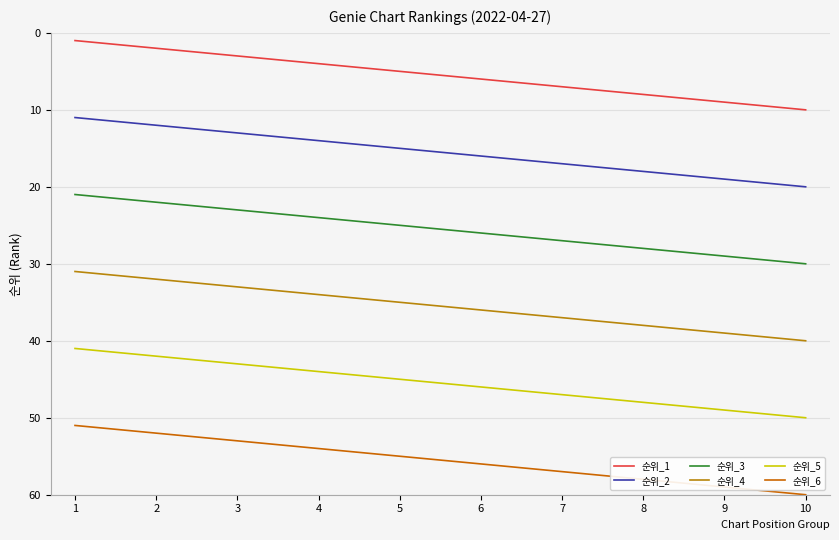

Is it true that 순위_6 equals 60 at 10?

True